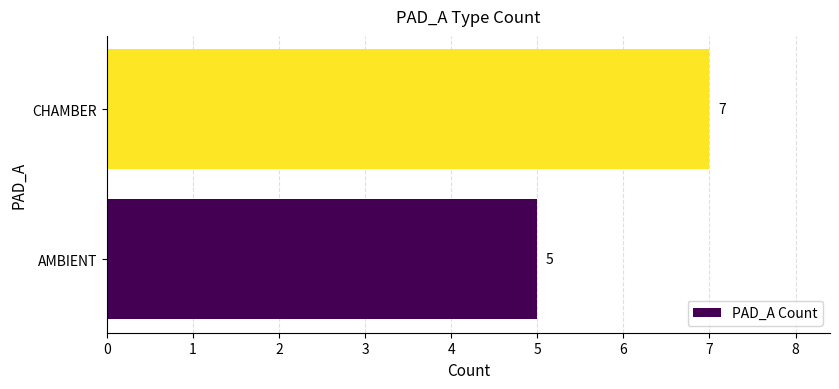

What is the average value?

6